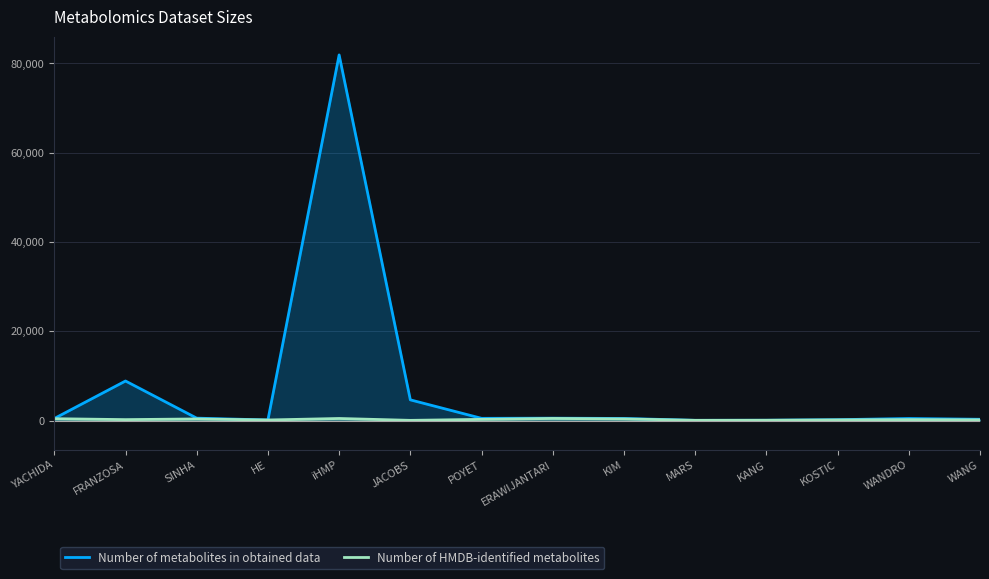

Which series changed the most between iHMP and WANG?

Number of metabolites in obtained data